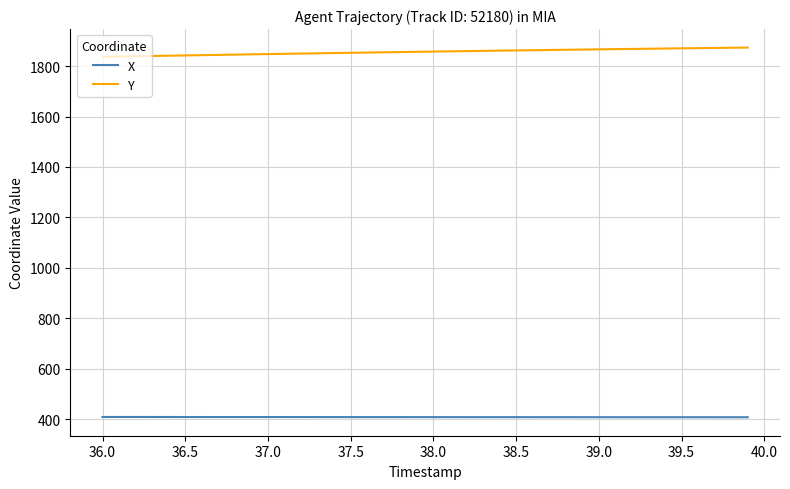

True or false: X and Y intersect in this chart.

False